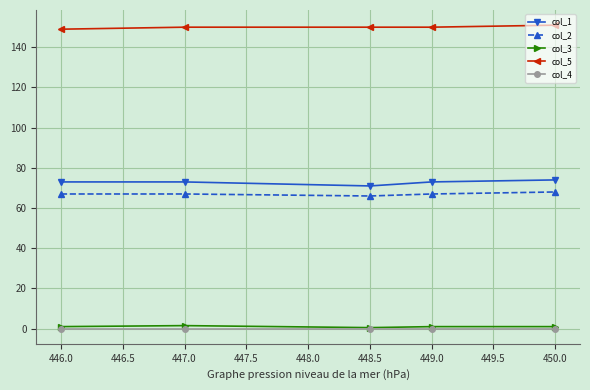

Count the number of data series in this chart.

5